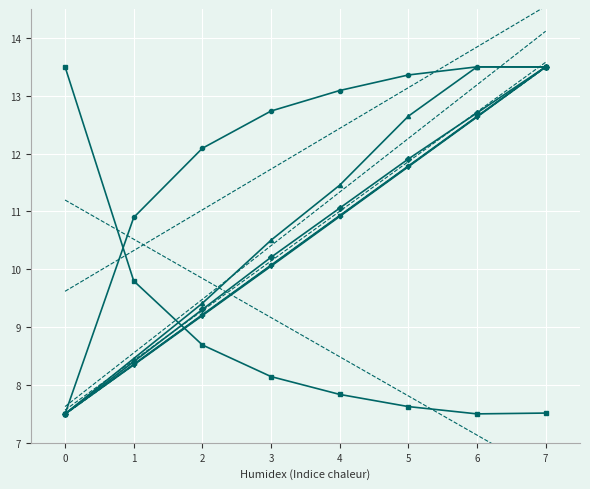

What is the sum of all Tempo de missao [h] values?

70.6